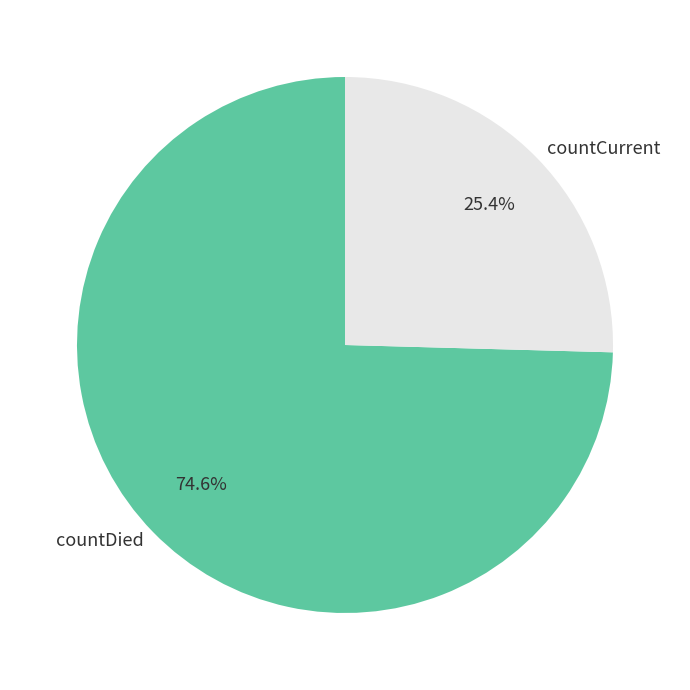

What percentage is the countDied slice, to the nearest percent?

75%